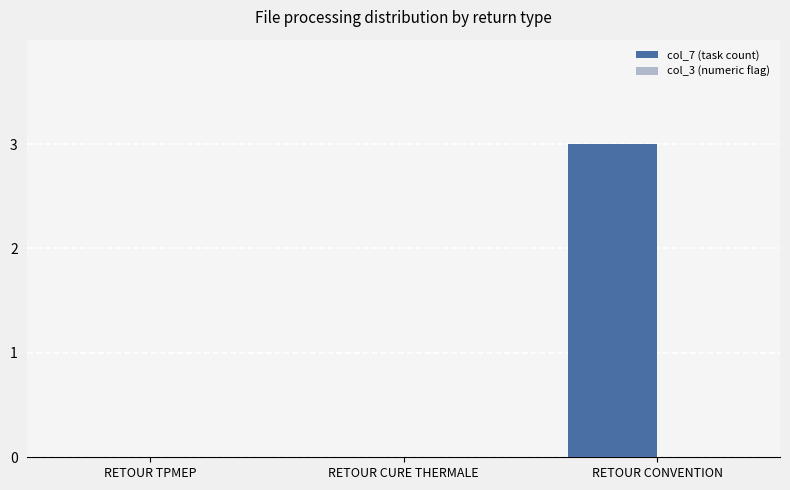

Reading right to left, what are all the values shown in this chart?

RETOUR CONVENTION=3	RETOUR CURE THERMALE=0	RETOUR TPMEP=0